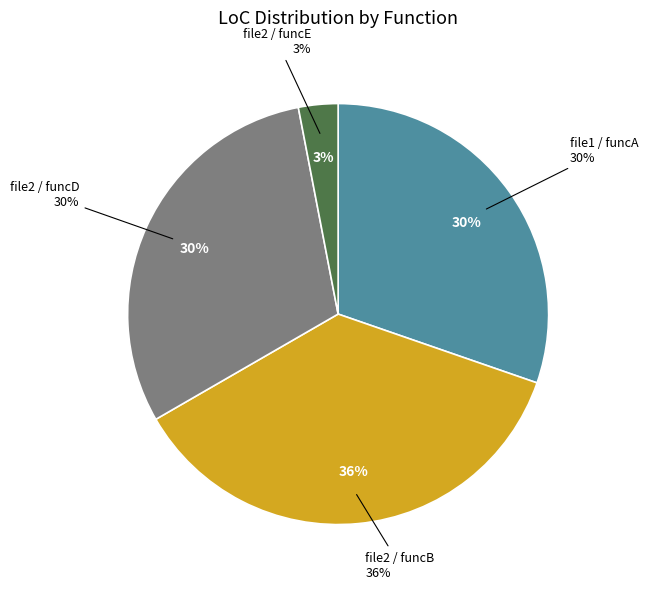

The file2 / funcB slice represents 36% of the pie. True or false?

True